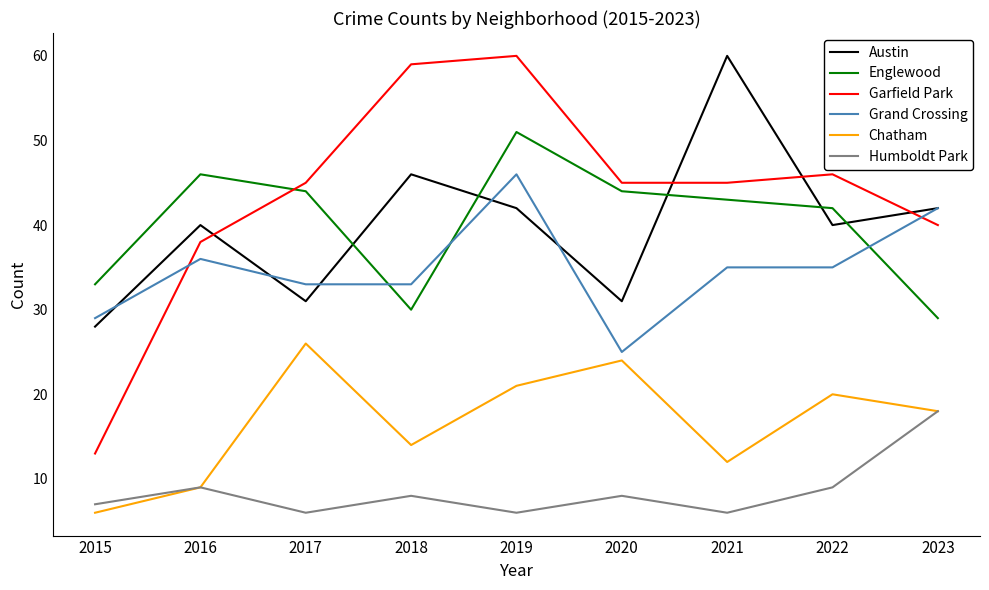

What is the greatest value displayed?

60